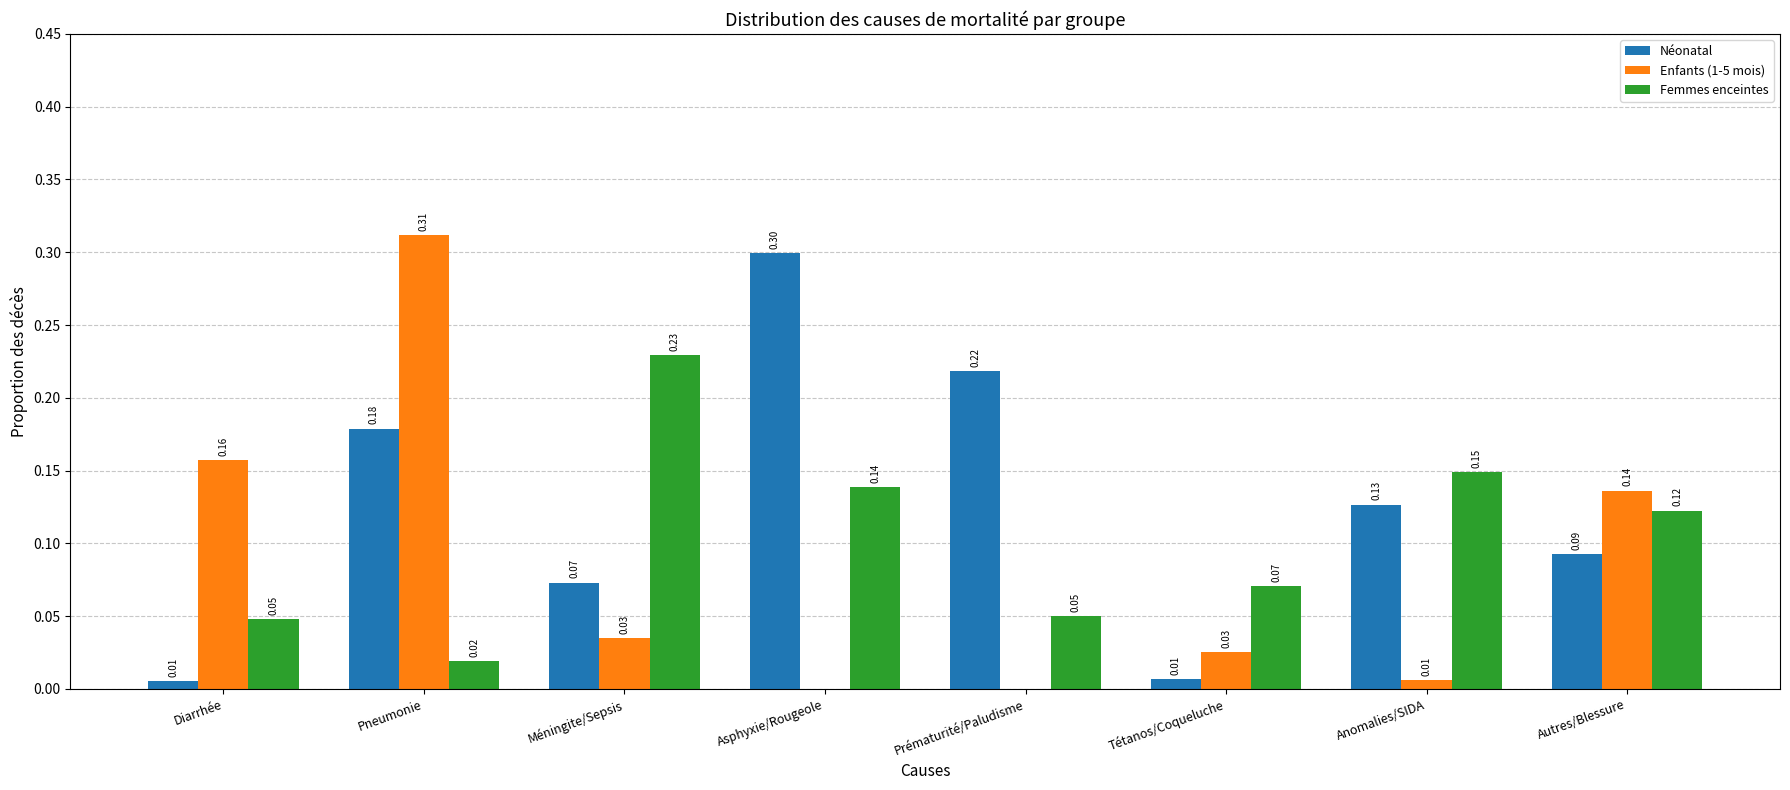

At which label is Femmes enceintes closest to 0?

Pneumonie